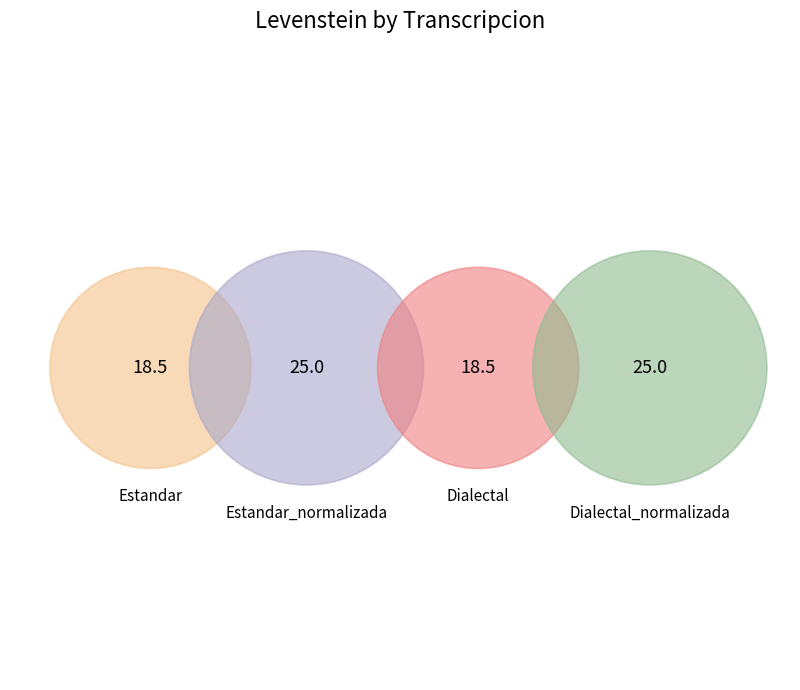

Between Dialectal and Estandar, which is larger?

Dialectal